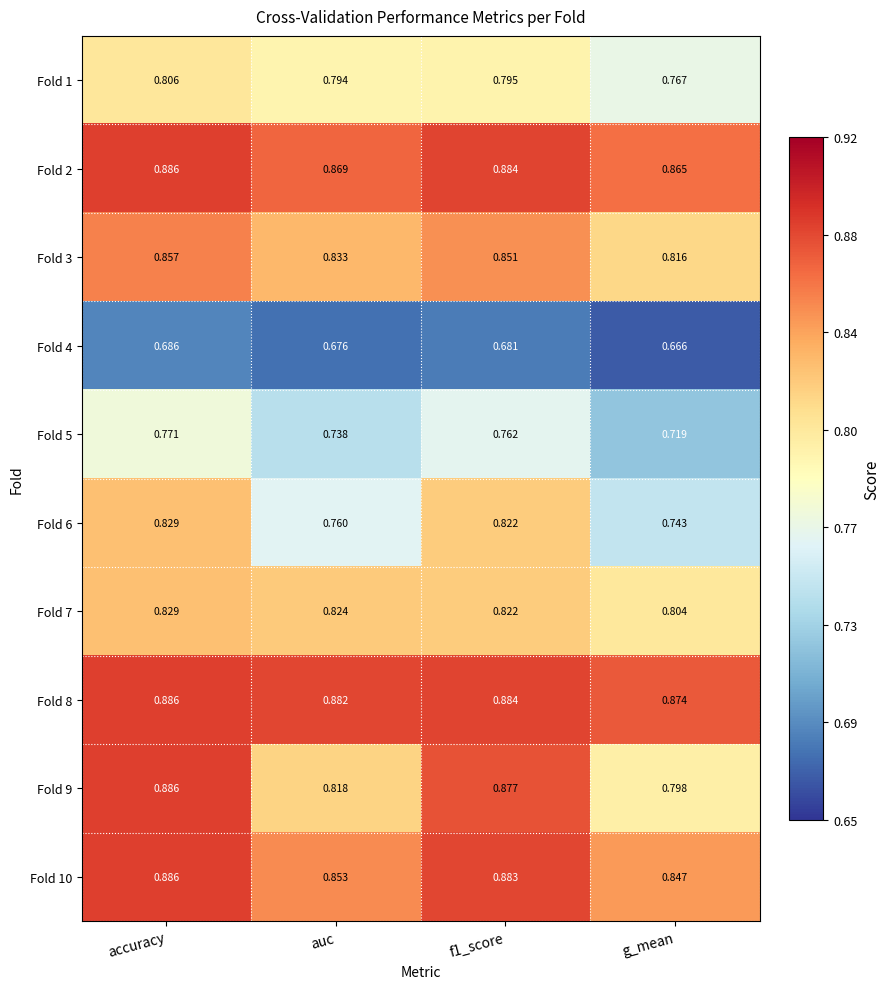

Is the value of Fold 3 at f1_score greater than the value of Fold 8 at auc?

No